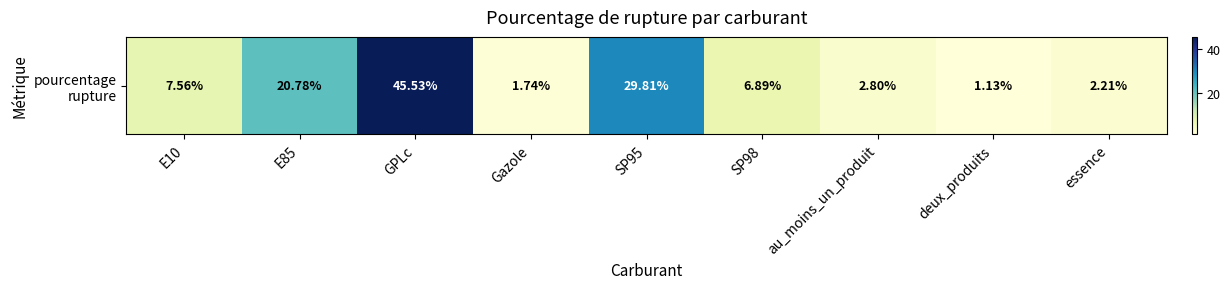

What is the change in value from deux_produits to essence?

+1.1